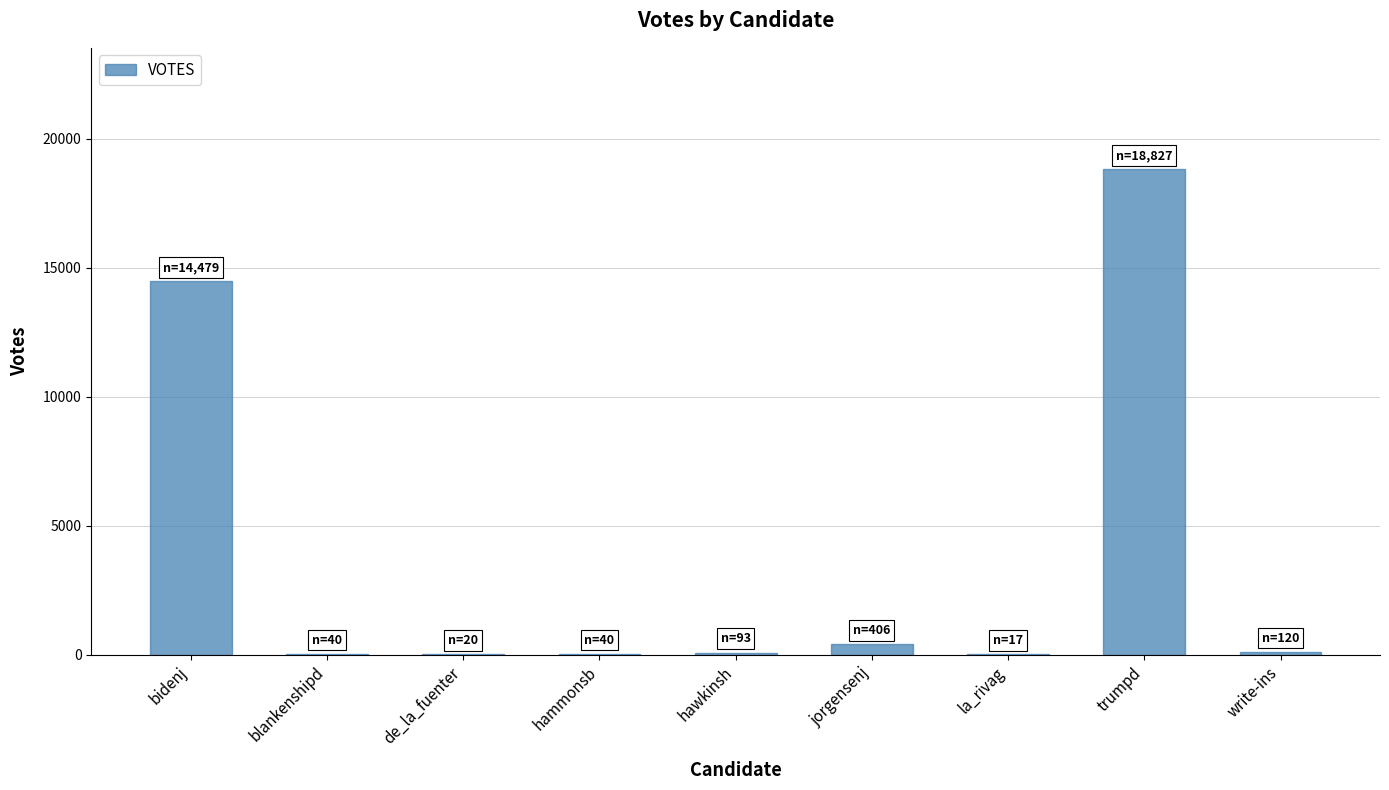

Is it true that the value at bidenj is 19155?

False